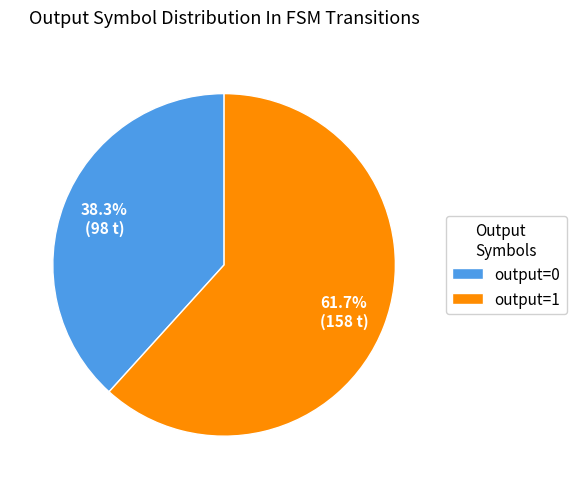

Which category accounts for the majority?

output=1